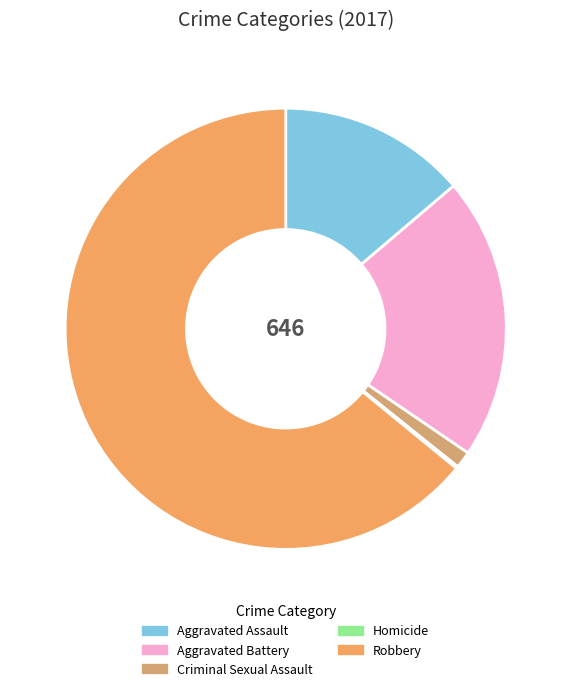

Between Aggravated Battery and Robbery, which is larger?

Robbery